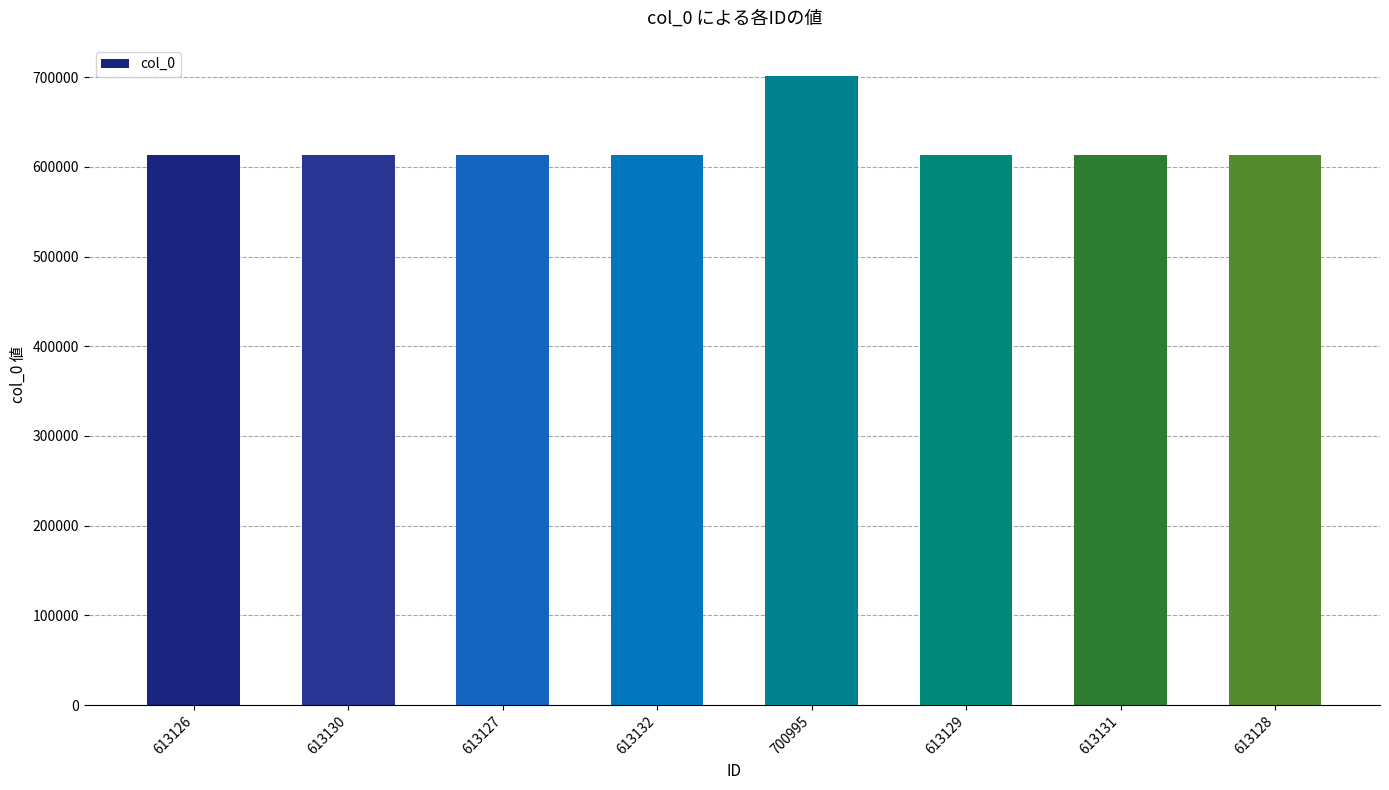

The chart shows a value of 613130 at 613130. True or false?

True